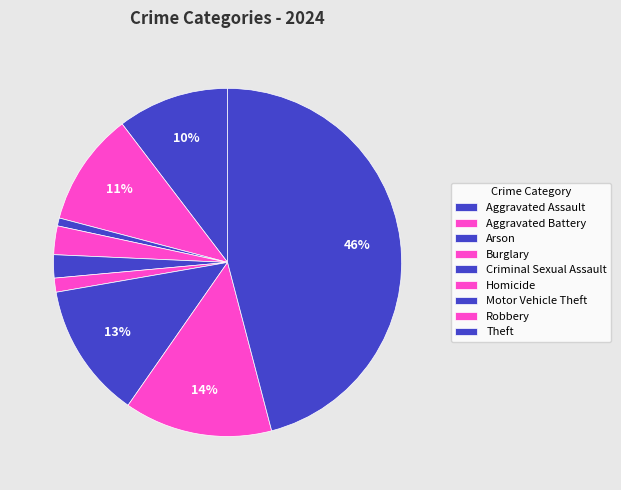

Does Criminal Sexual Assault account for over 50% of the chart?

No